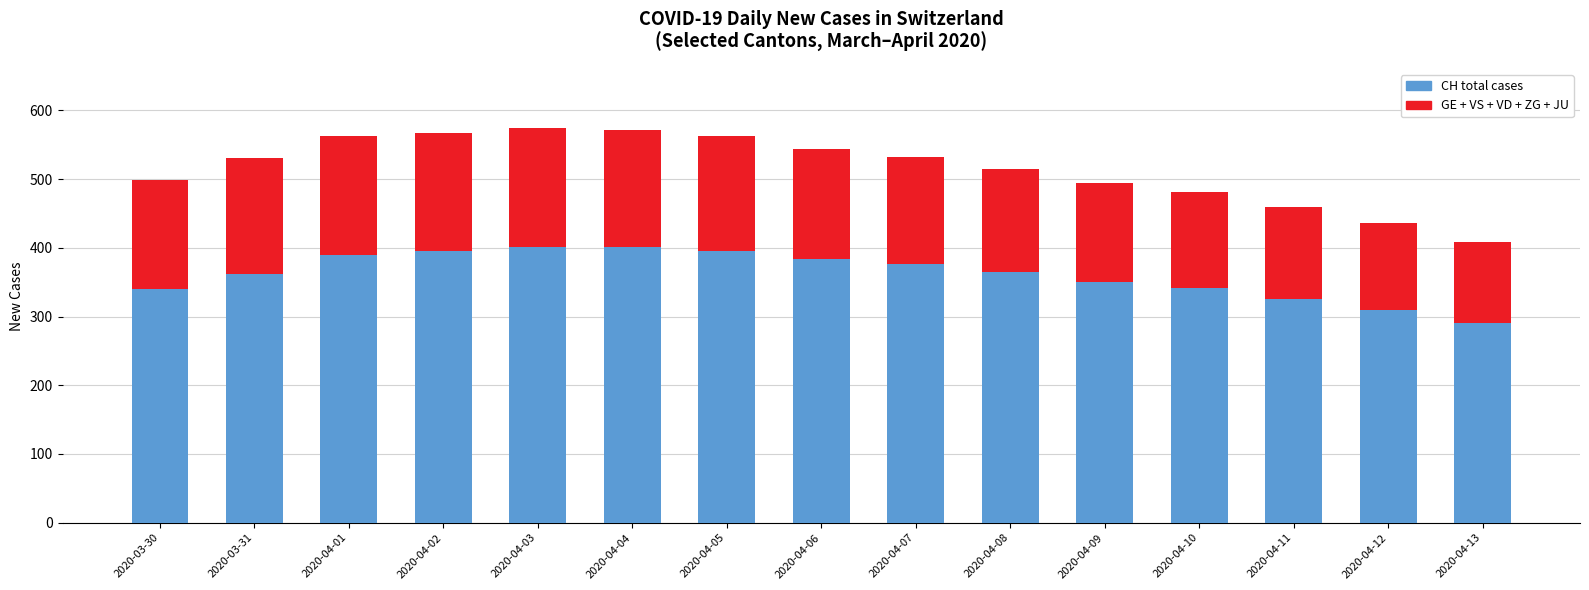

What is the total value across all series at 2020-04-07?

532